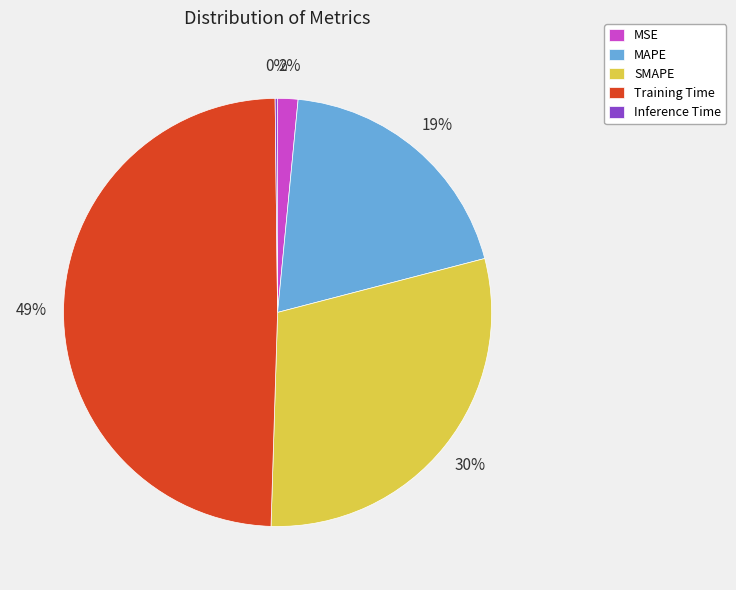

To the nearest percent, what is the average slice percentage?

20%